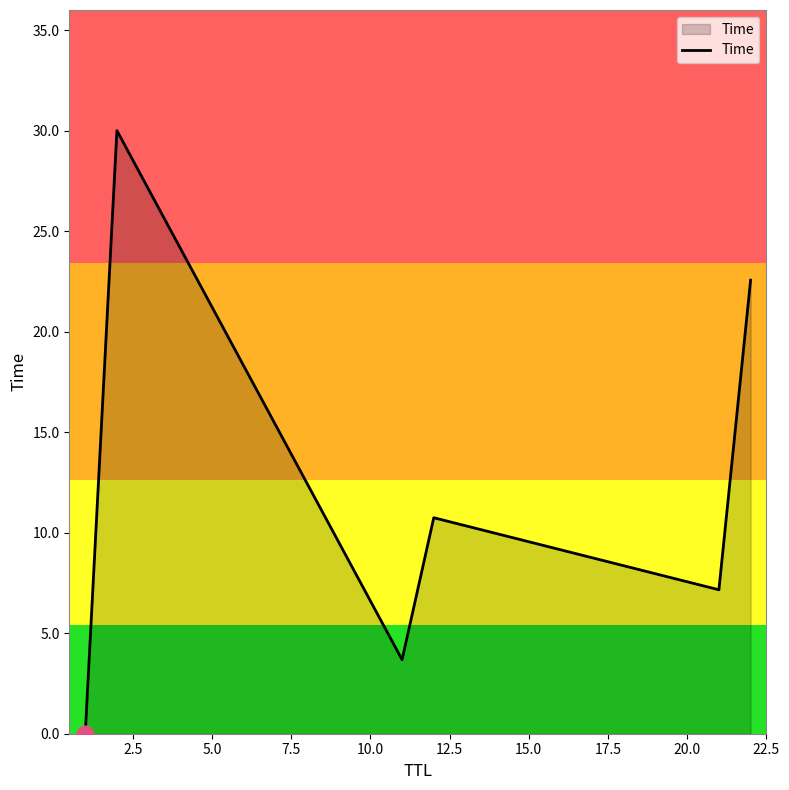

True or false: the data has more than 0 interior local peaks.

True